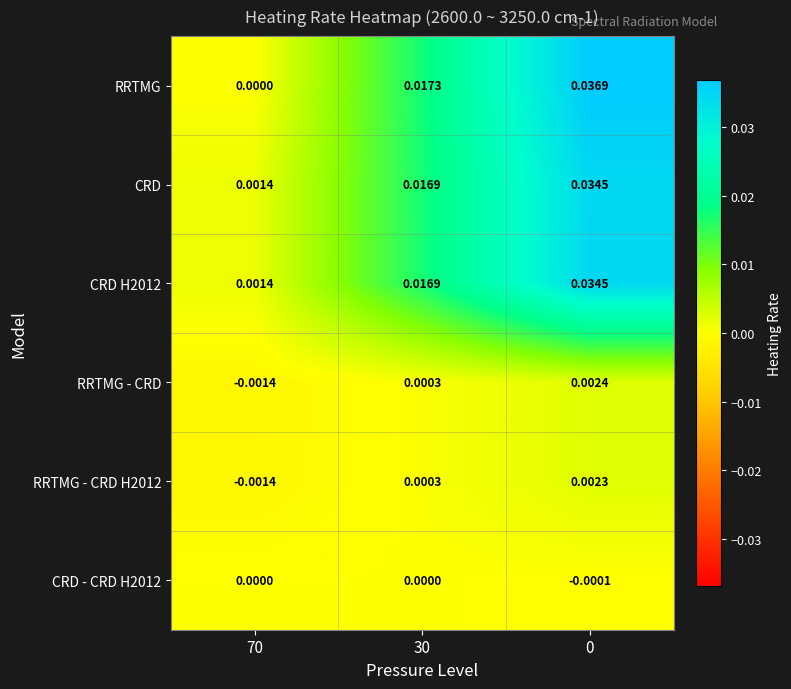

Between 30 and 0, which series saw the biggest shift?

RRTMG